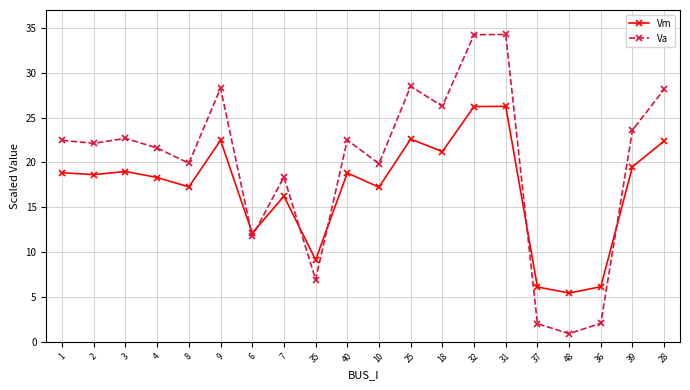

How many categories are shown in the chart?

20